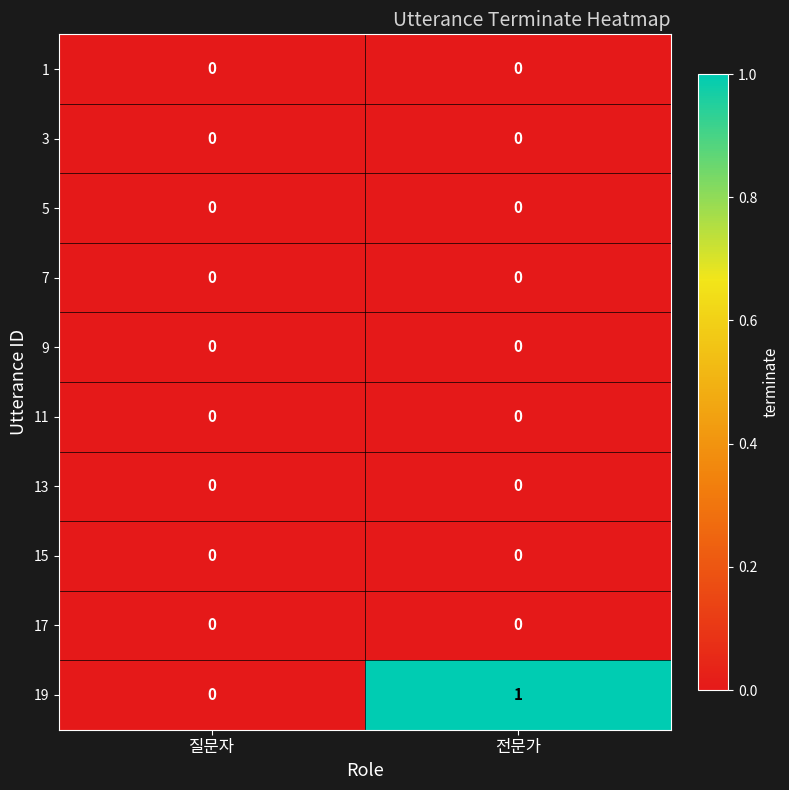

Between 질문자 and 전문가, which series saw the biggest shift?

19